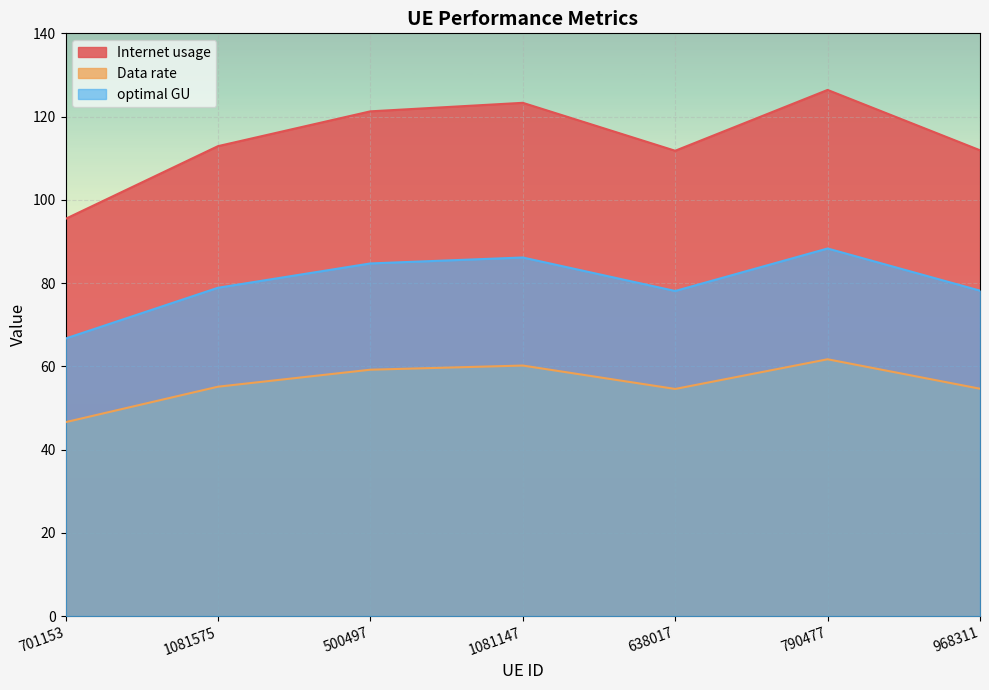

Is it true that Data rate equals 61.7 at 790477?

True